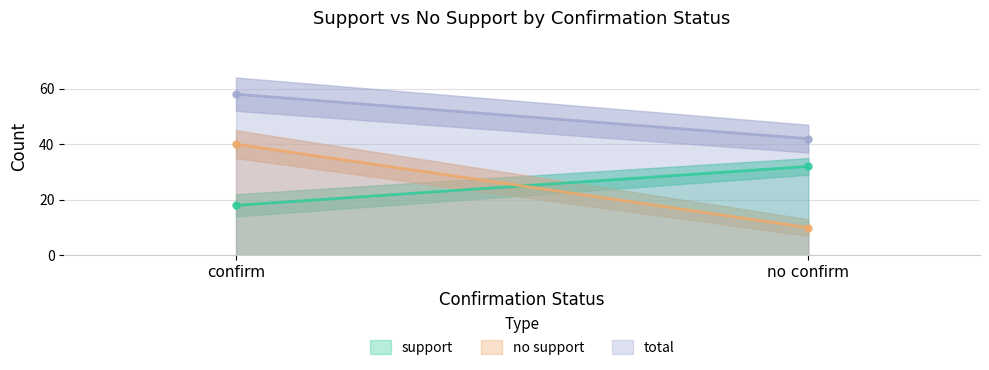

Which label corresponds to the smallest value in the chart?

no confirm